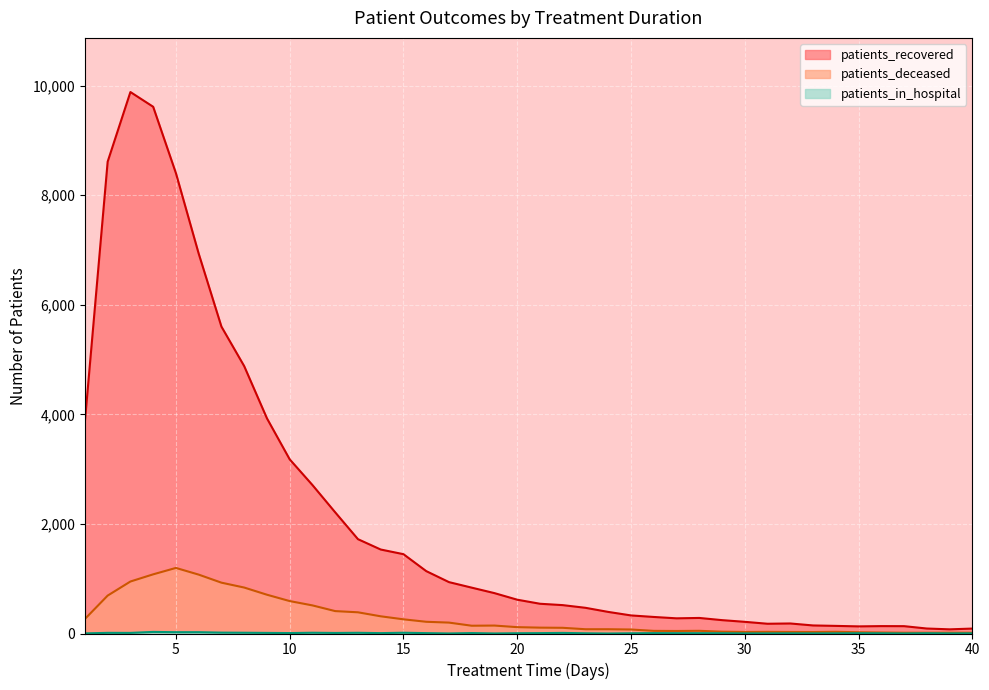

List the labels in order of patients_in_hospital value, largest first.

4, 5, 6, 7, 8, 11, 15, 13, 2, 3, 9, 22, 12, 10, 18, 14, 16, 21, 26, 27, 28, 20, 29, 35, 38, 23, 25, 36, 32, 34, 40, 1, 30, 31, 33, 39, 17, 19, 37, 24